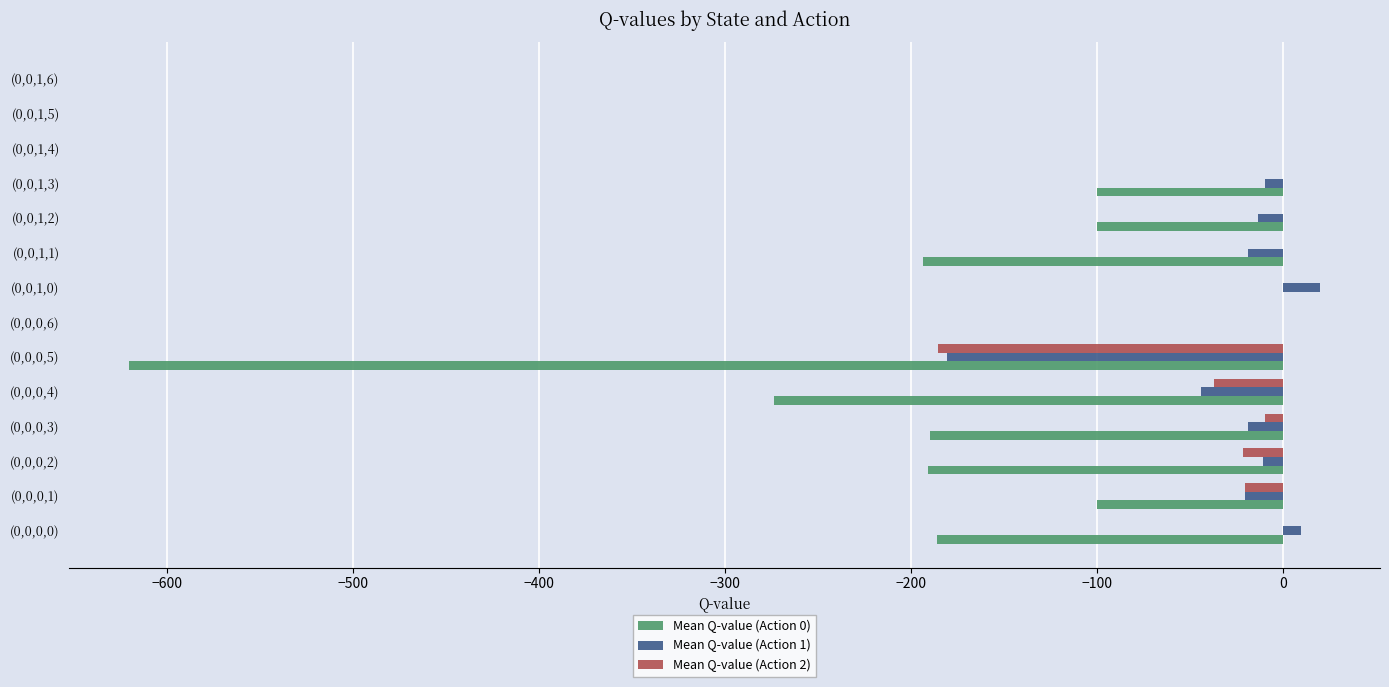

How many series are shown in this chart?

3